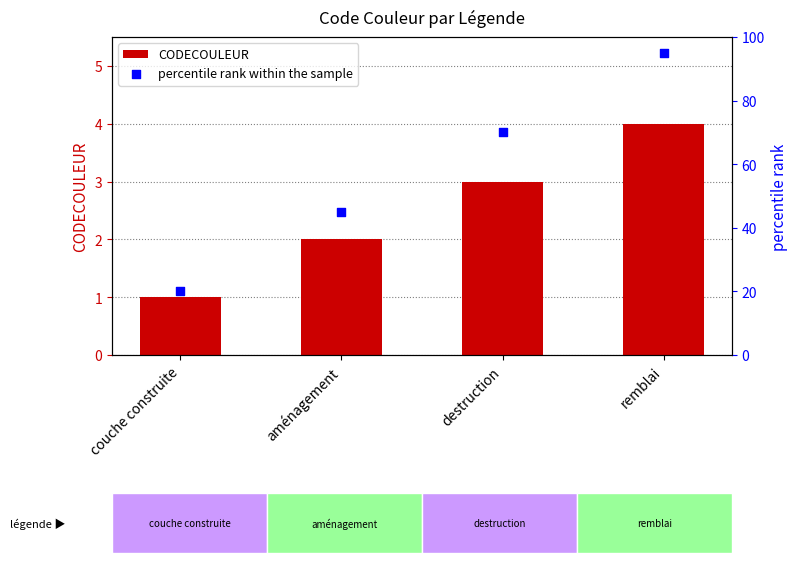

At how many categories does at least one series exceed 73?

1